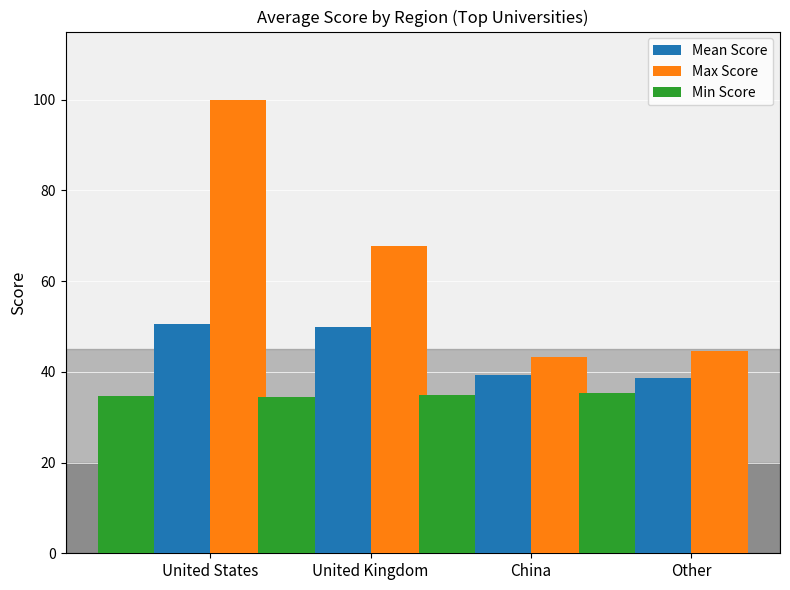

How many distinct data groups are displayed?

3